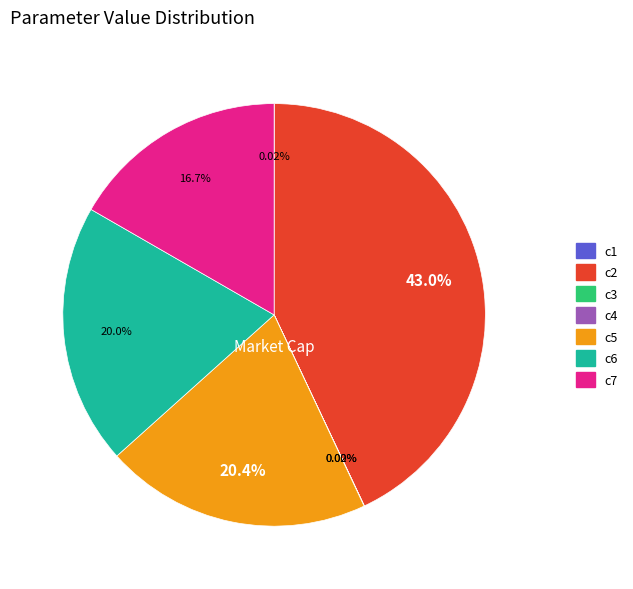

Combined, do c2 and c7 account for over 50%?

Yes